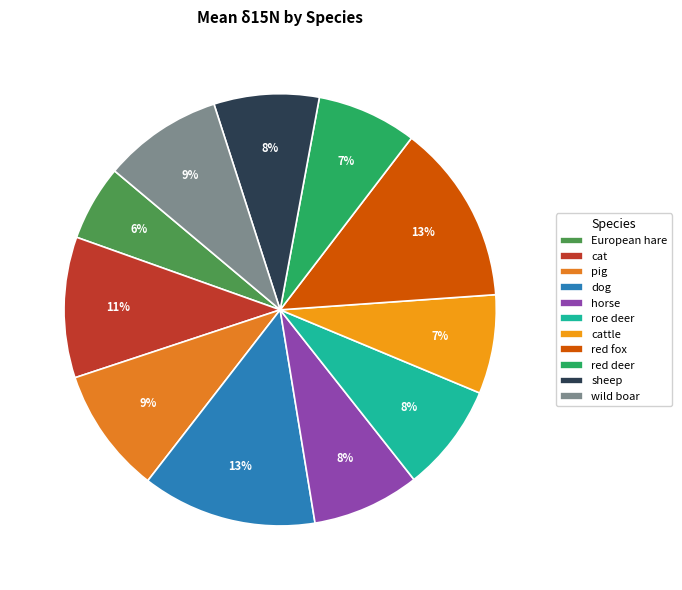

How many segments does this pie chart have?

11